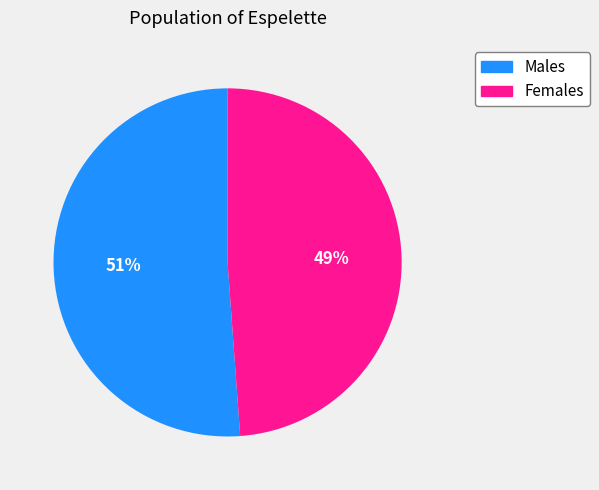

Is there any slice that represents more than half of the pie?

Yes